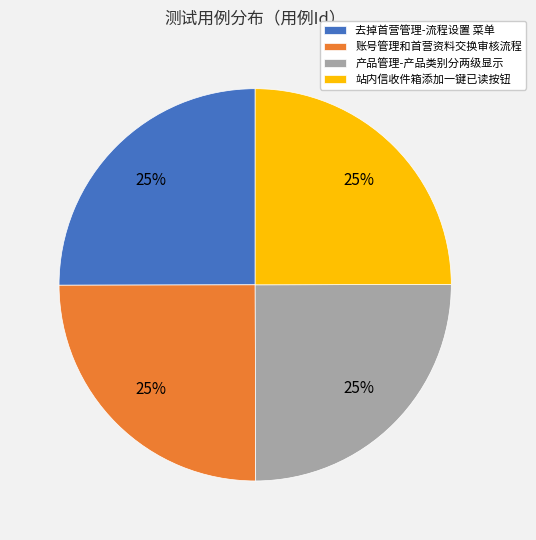

To the nearest percent, what is the average slice percentage?

25%